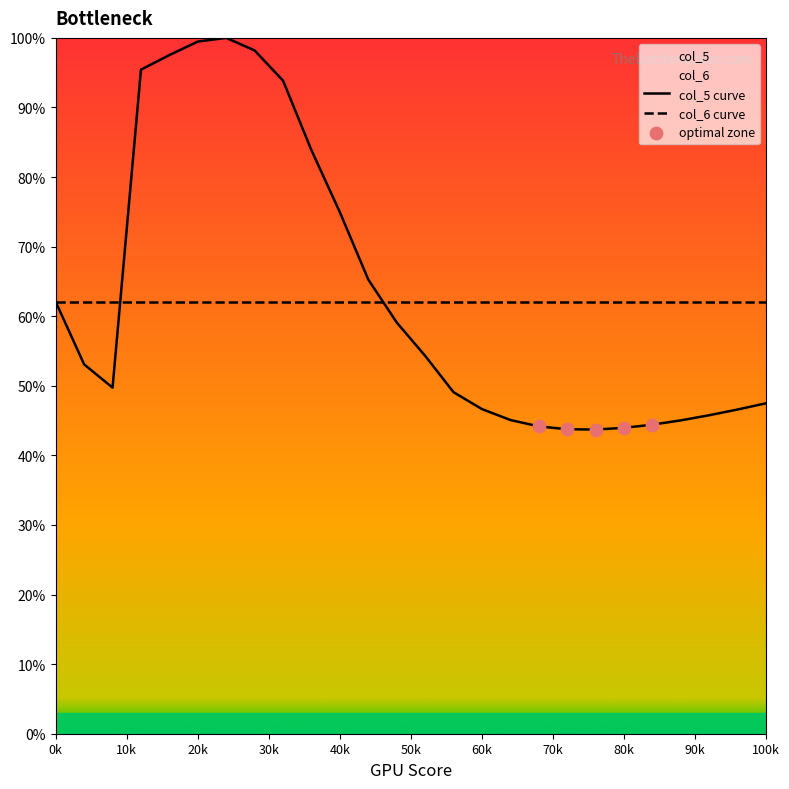

What is the greatest value displayed?

100.0